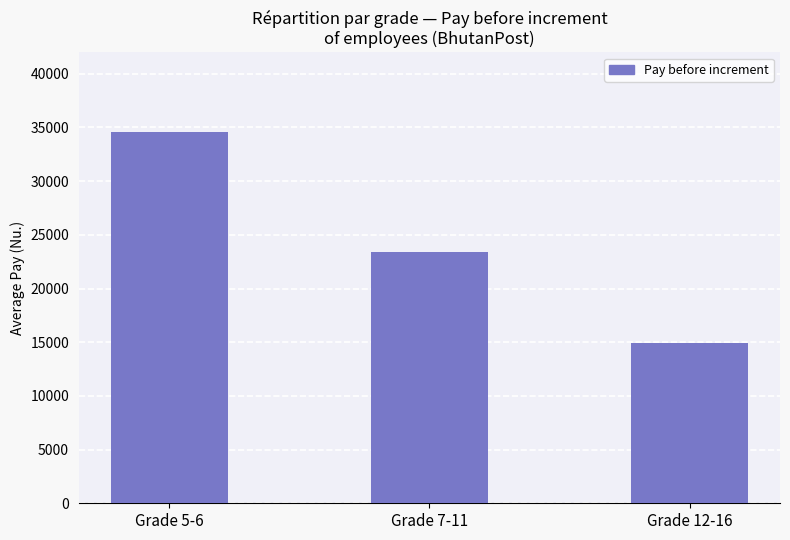

What is the difference between the values at Grade 5-6 and Grade 7-11?

11164